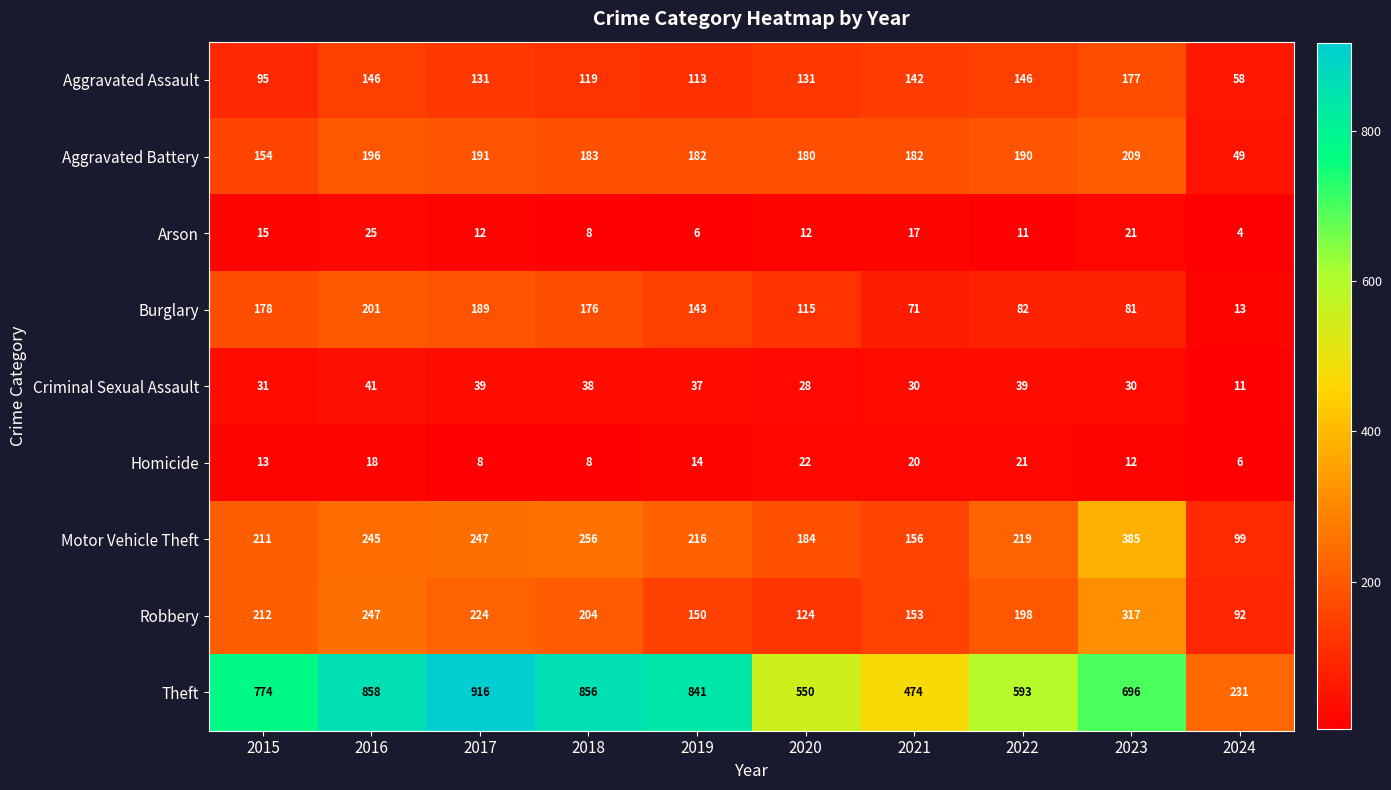

Which series has the largest total across all categories?

Theft